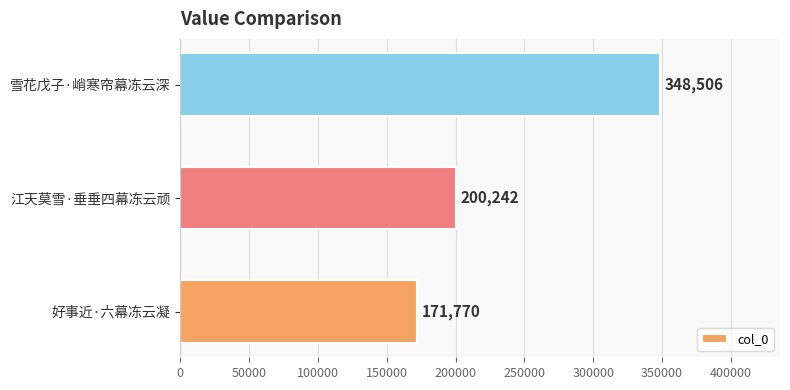

List the labels in order of value, smallest first.

好事近·六幕冻云凝, 江天莫雪·垂垂四幕冻云顽, 雪花戊子·峭寒帘幕冻云深